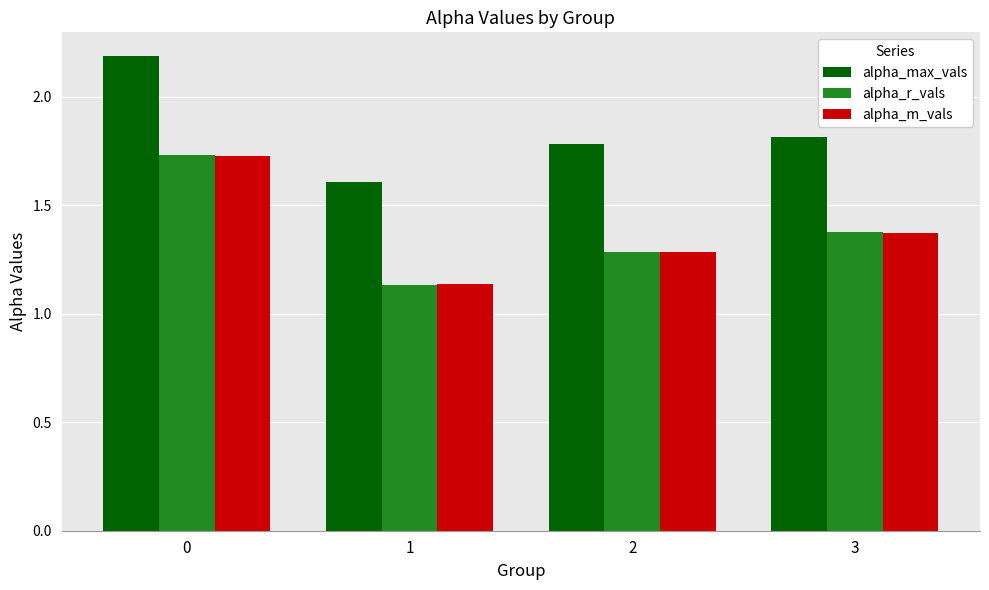

At how many categories does at least one series exceed 1?

4